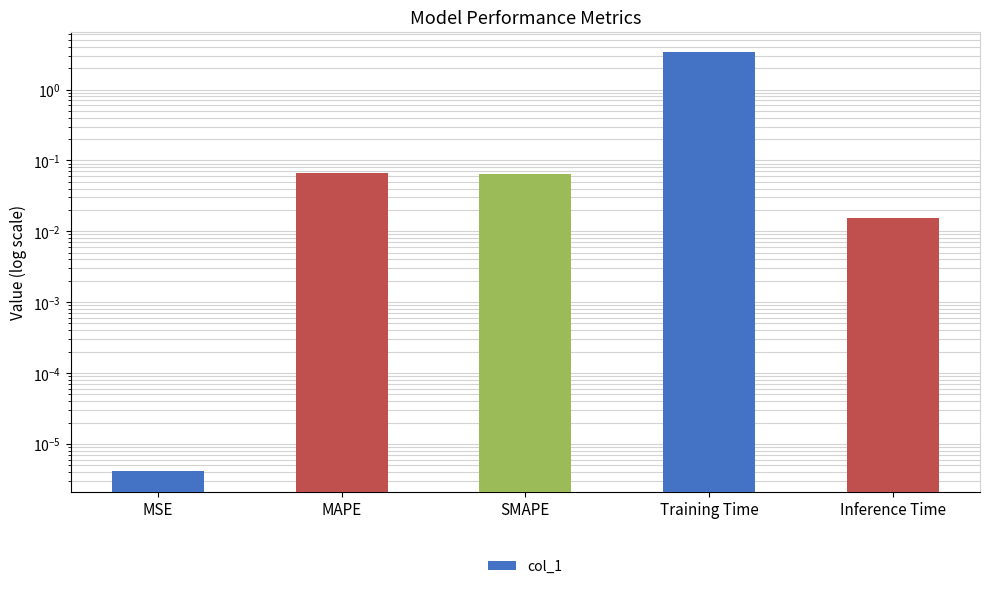

Rank the categories by value from lowest to highest.

MSE, Inference Time, SMAPE, MAPE, Training Time